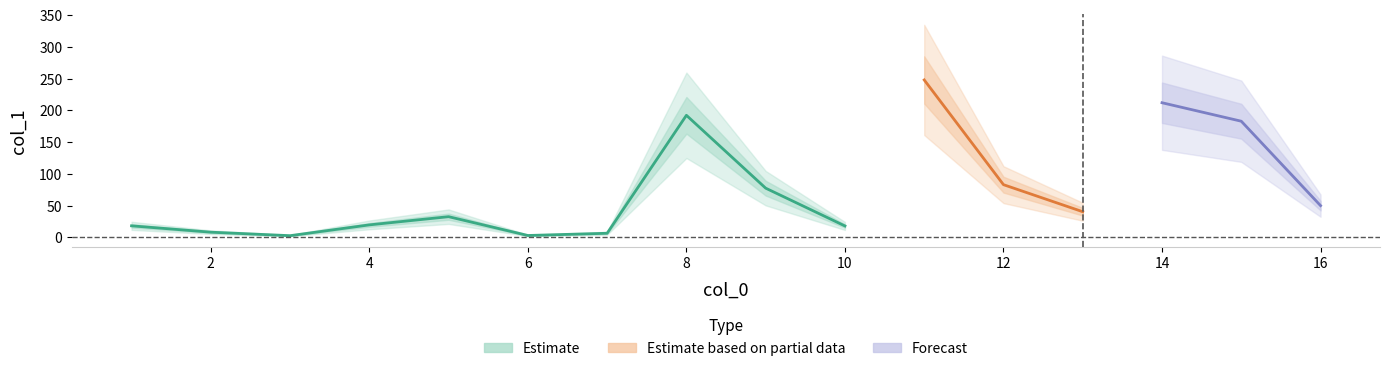

What is the average value?

74.7